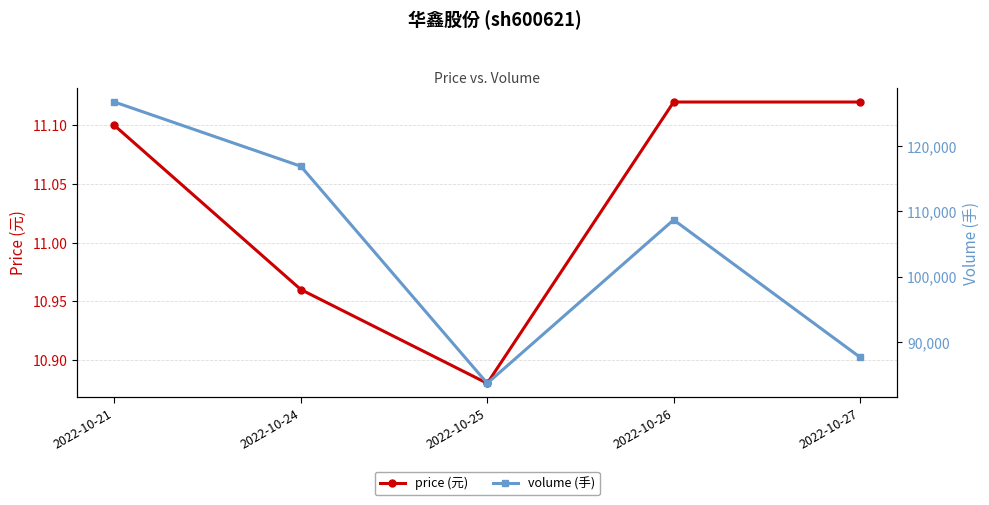

At which label does price (元) reach its minimum?

2022-10-25